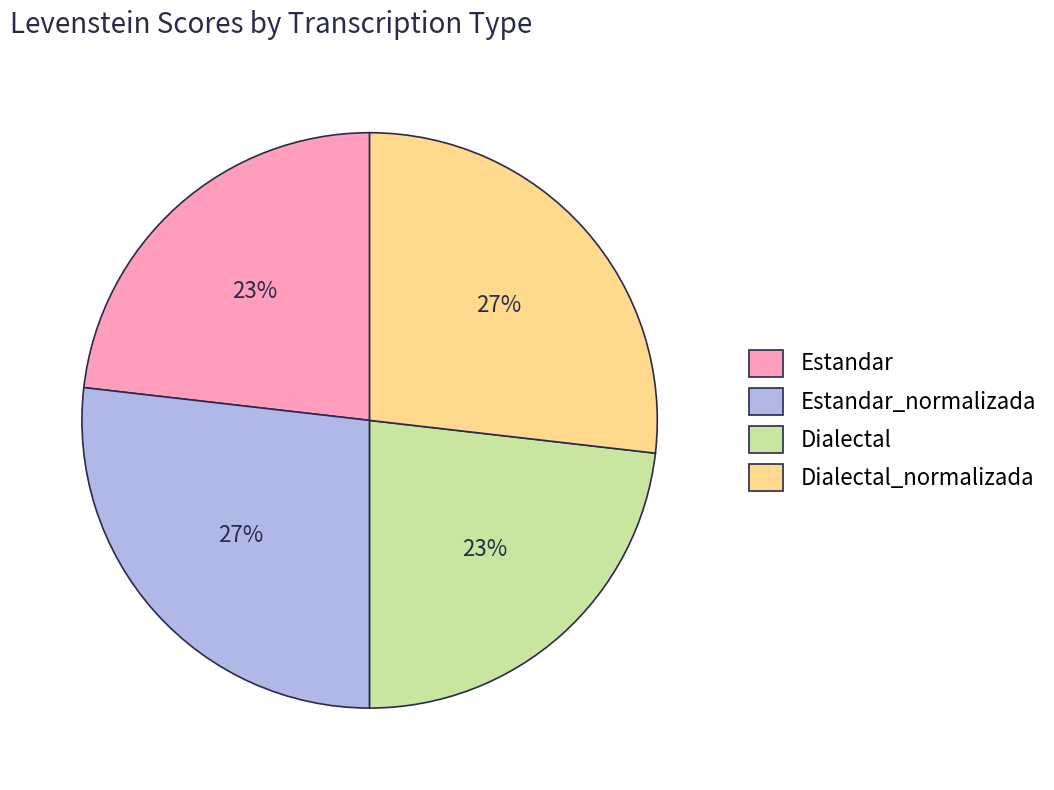

Is the sum of Dialectal and Estandar greater than half?

No